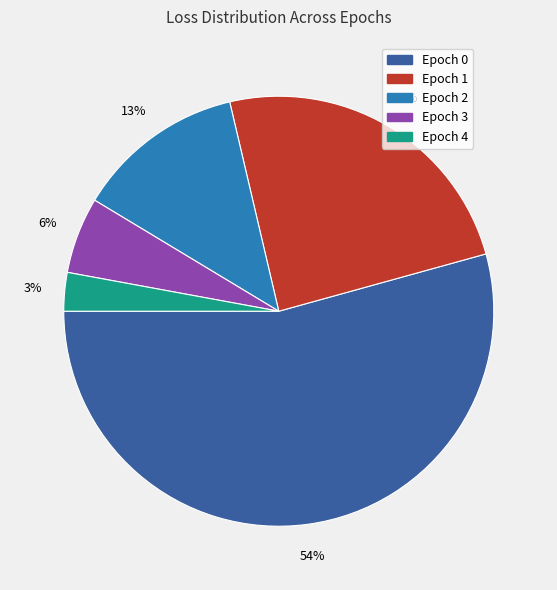

To the nearest percent, what portion does Epoch 1 represent?

24%